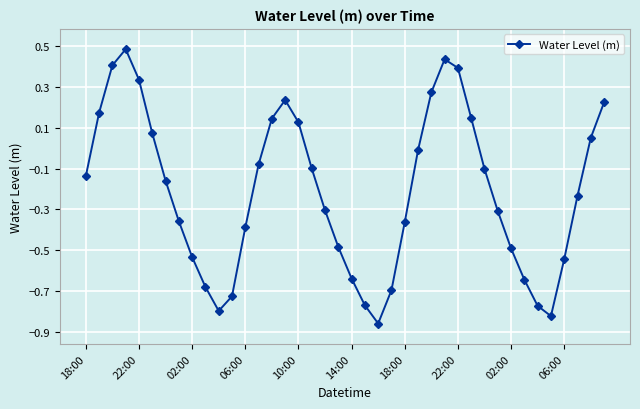

What is the sum of all values?

-8.5